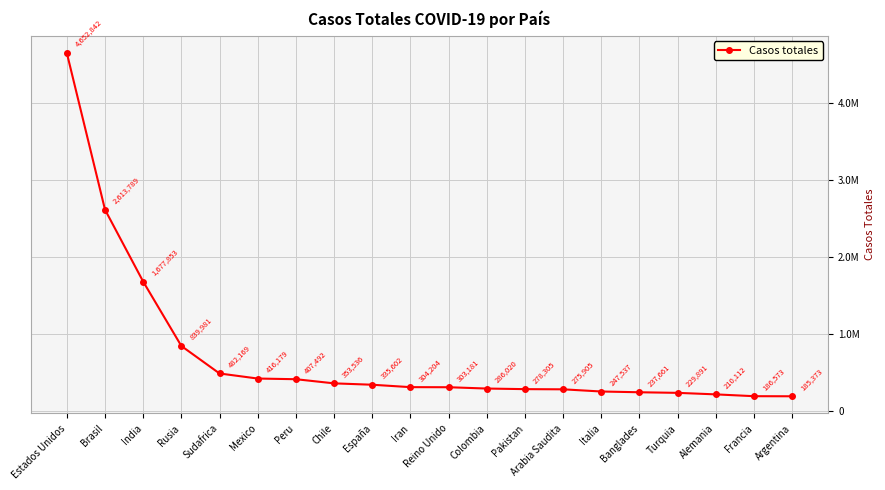

True or false: there are more than 0 points higher than both neighbors.

False